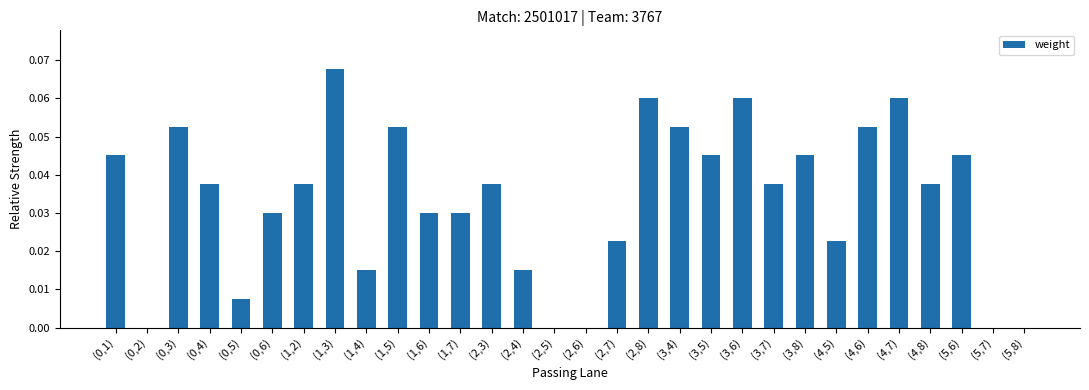

True or false: the data shows 0.0 at (1,2).

True